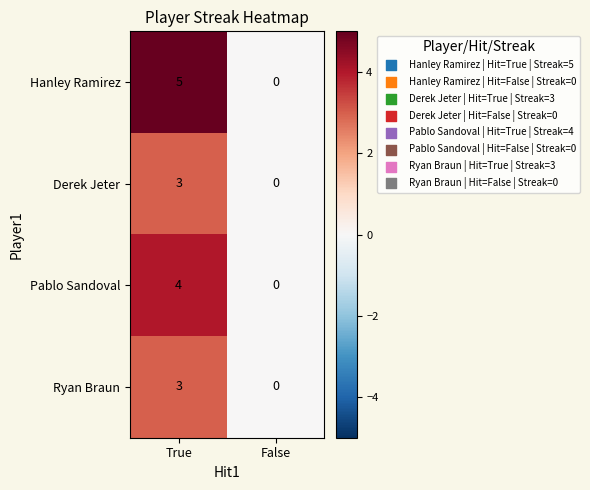

True or false: Derek Jeter has a value of 1 at True.

False